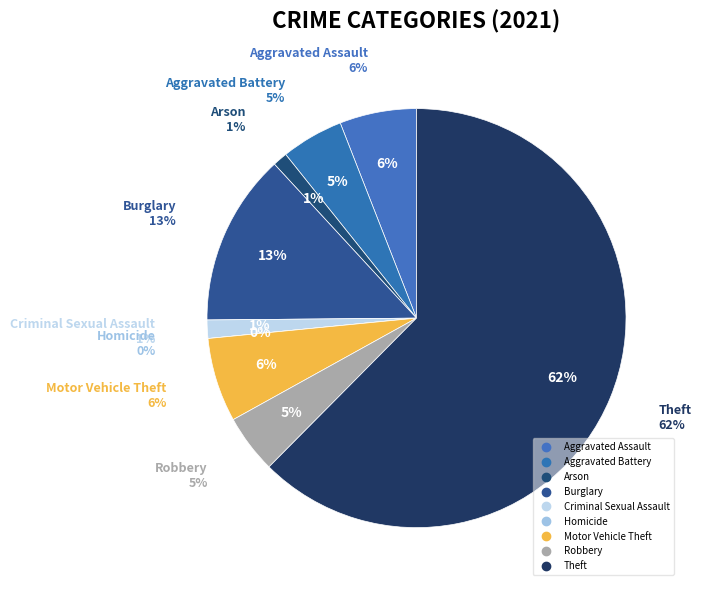

What is the largest slice in the pie chart?

Theft